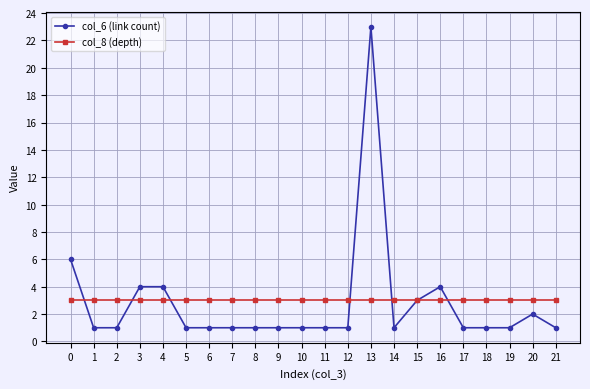

What is the total value across all series at 17?

4